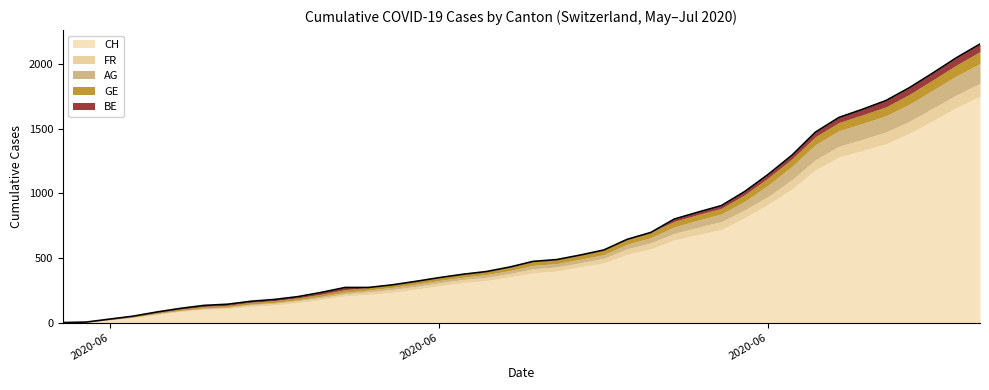

True or false: BE and GE intersect in this chart.

False